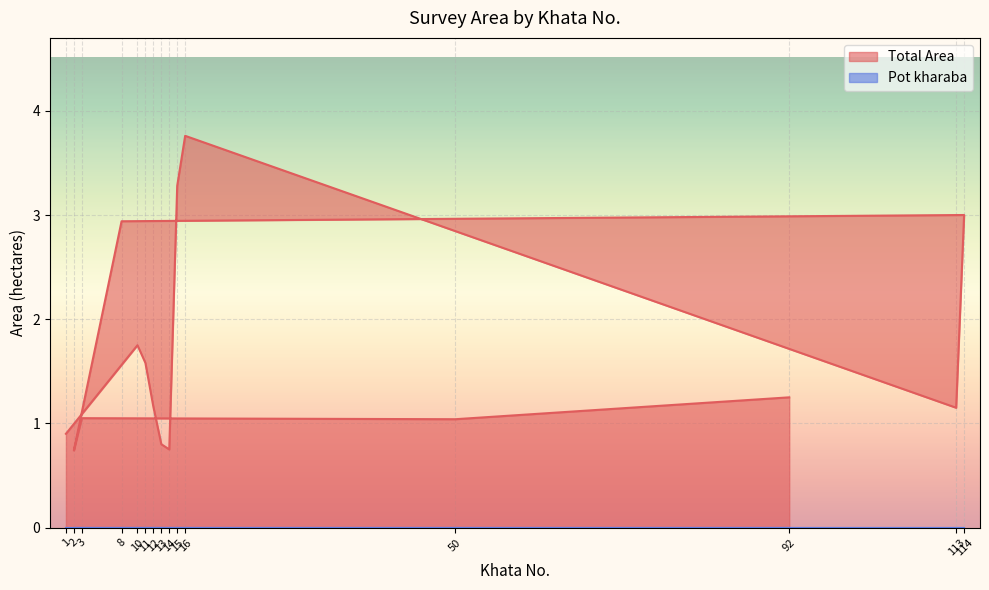

How many data points does each series have?

15